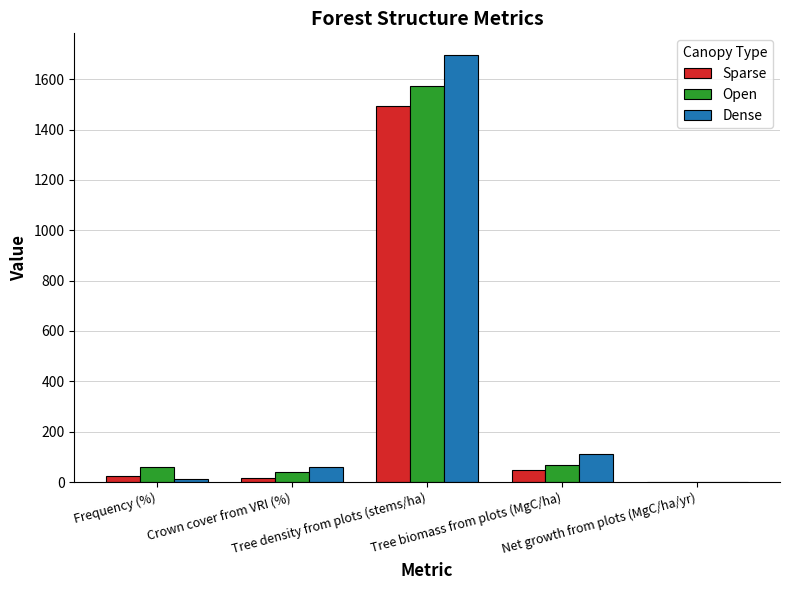

What is the maximum value for Dense?

1697.0